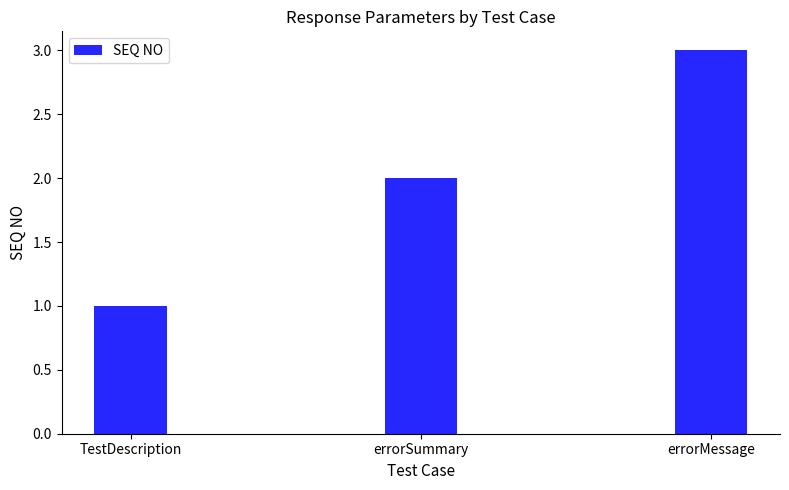

What is the change in value from errorSummary to errorMessage?

+1